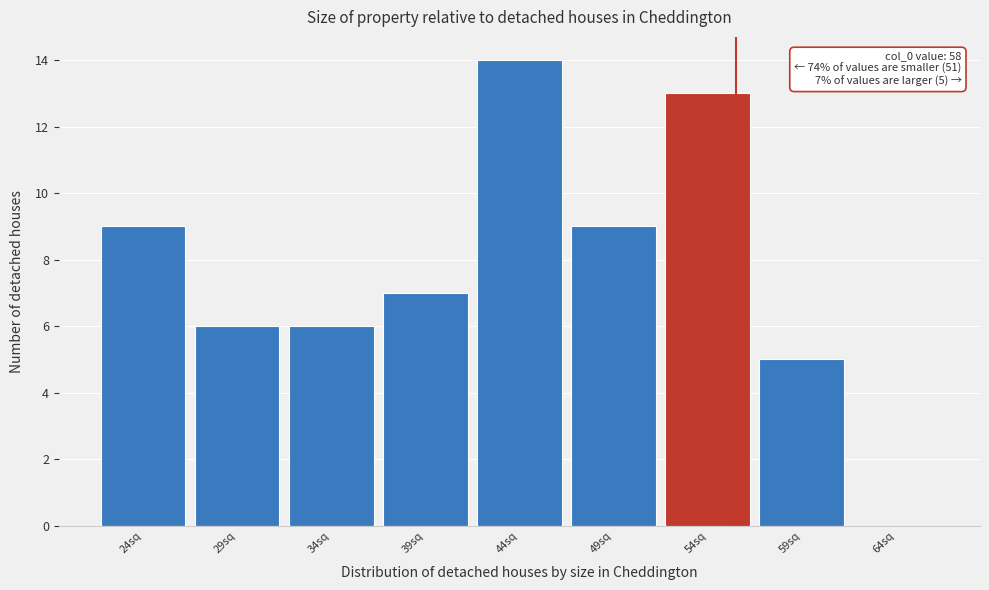

Reading right to left, extract all data points from this chart.

64sq=0	59sq=5	54sq=13	49sq=9	44sq=14	39sq=7	34sq=6	29sq=6	24sq=9